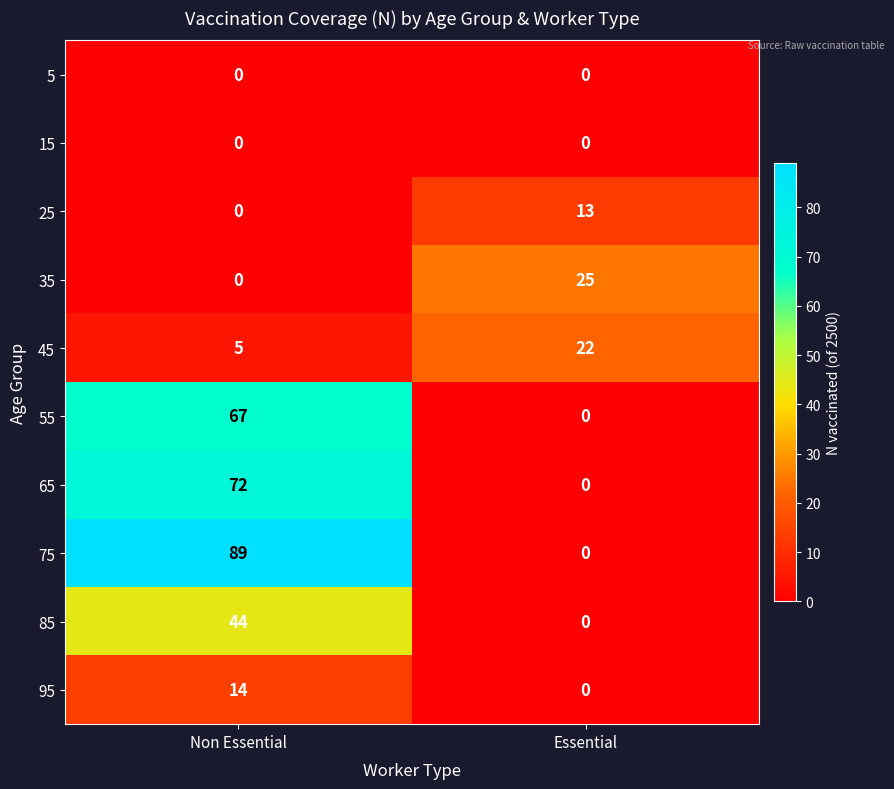

What is the difference between the highest and lowest values at Non Essential?

89